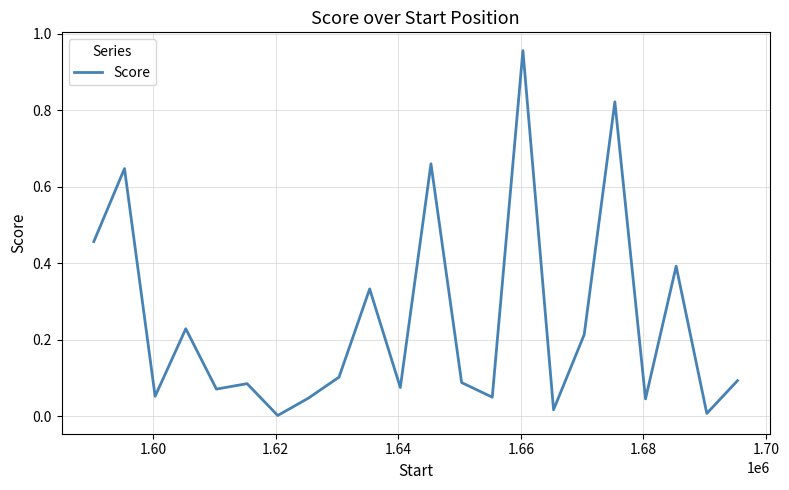

Is this an area chart (filled region under the line)?

No